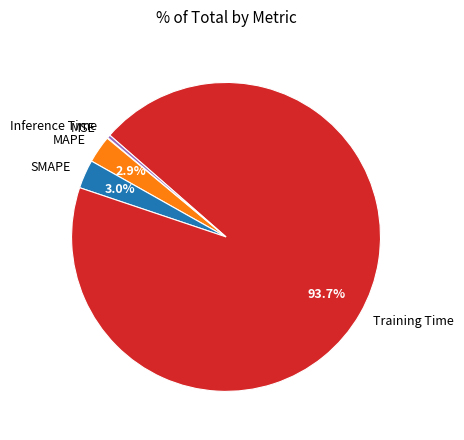

To the nearest percent, what is the difference between the largest and smallest slice percentages?

94%